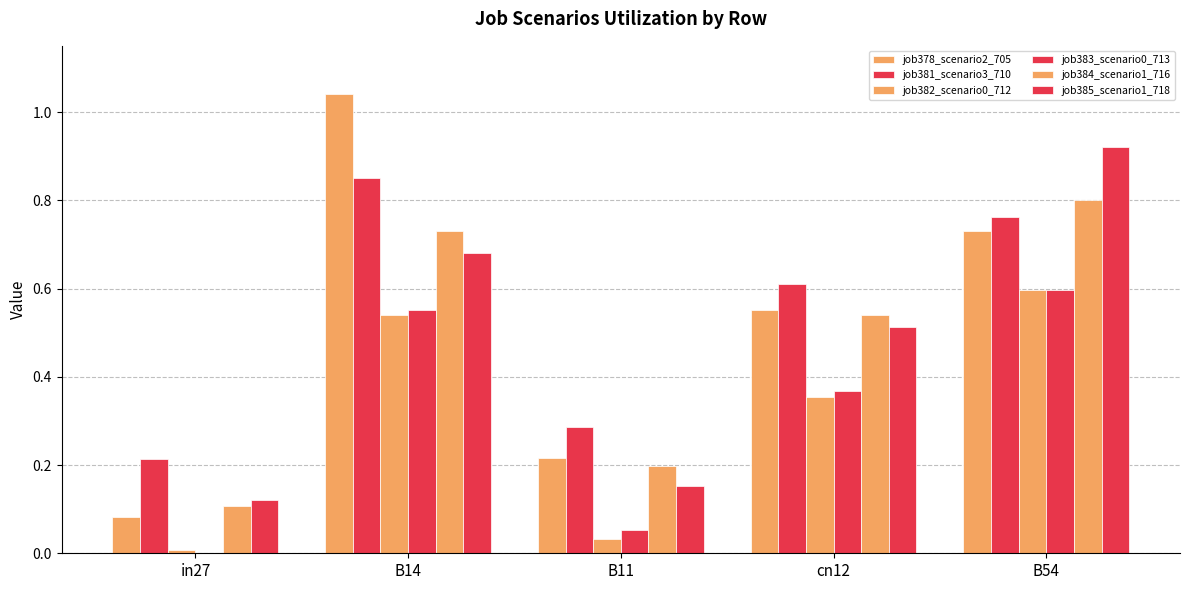

Are the bars horizontal?

No